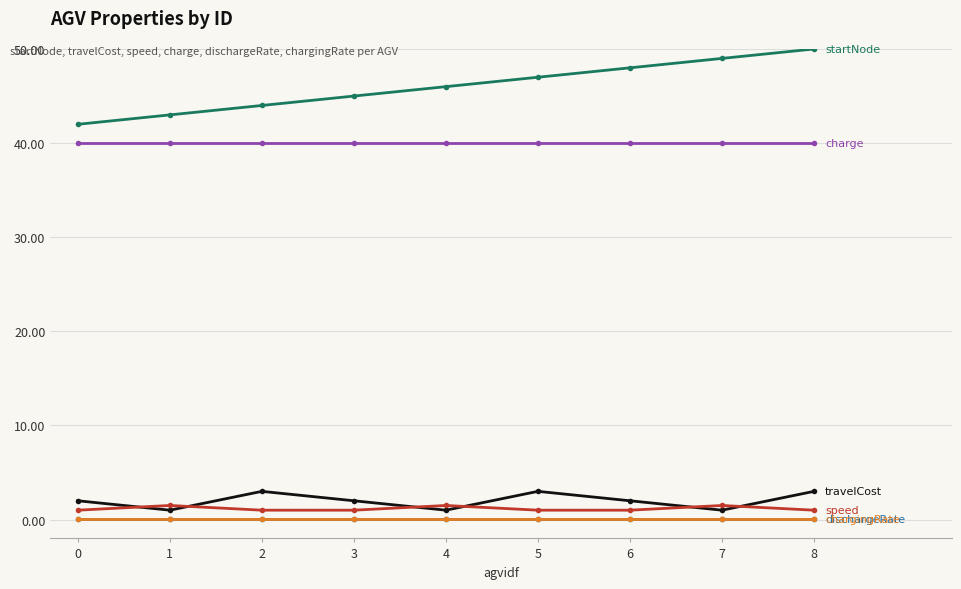

What is the difference between the highest and lowest values at 7?

49.0